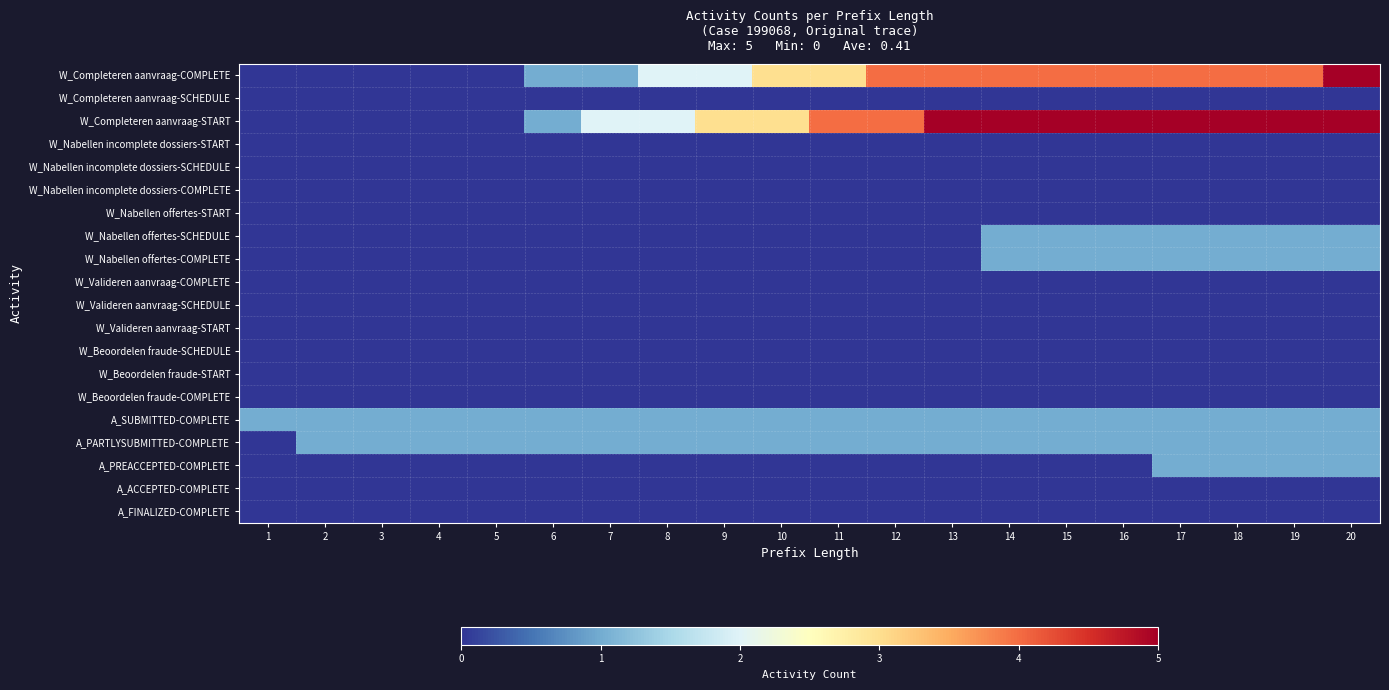

Which series has the largest range (max minus min)?

W_Completeren aanvraag-COMPLETE